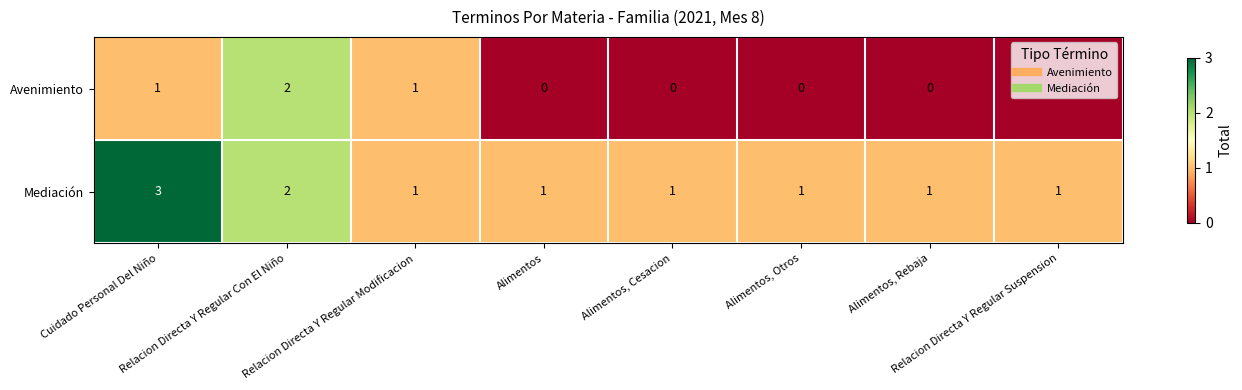

What is the sum of all Avenimiento values?

4